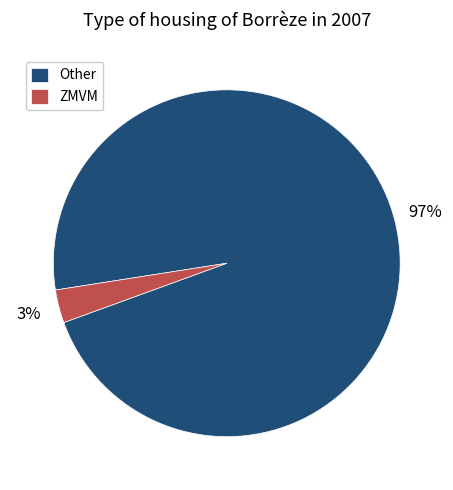

Is there any slice that represents more than half of the pie?

Yes